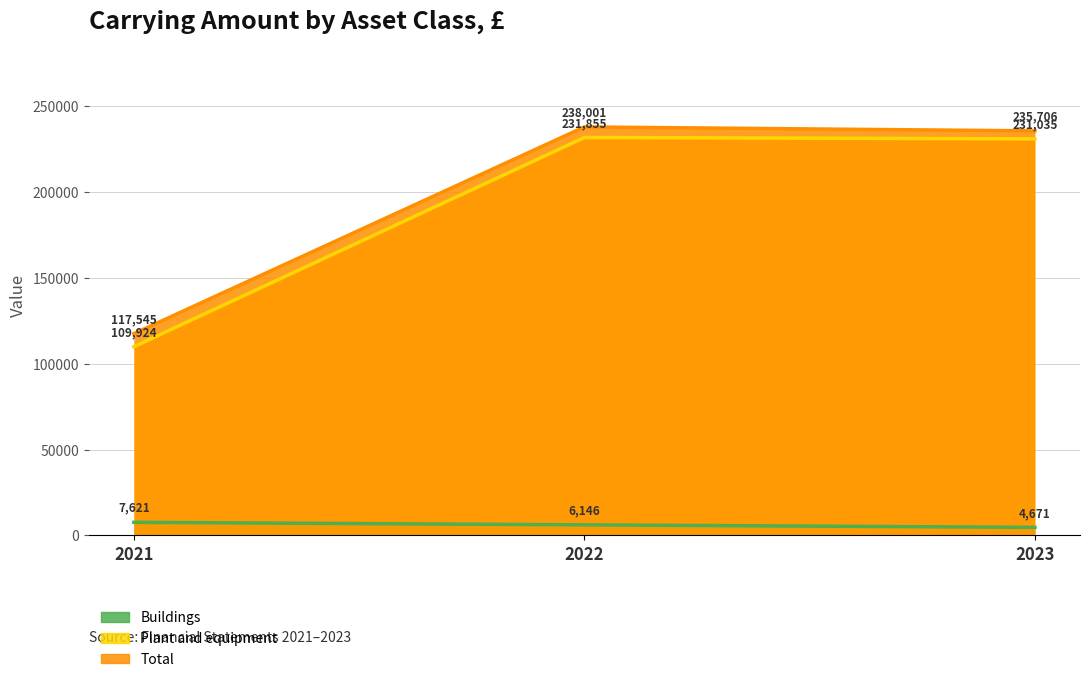

What is the sum of the Buildings values at 2023 and 2021?

12292